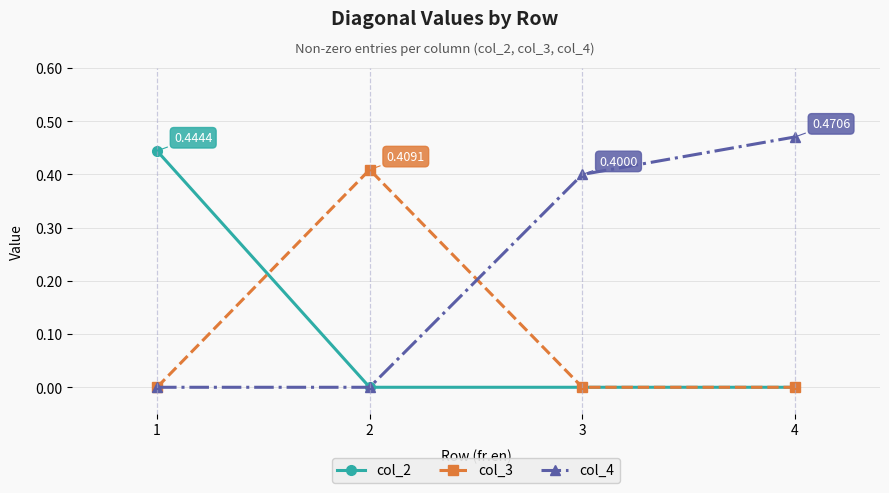

Rank the series by their maximum value, from lowest to highest.

col_3, col_2, col_4